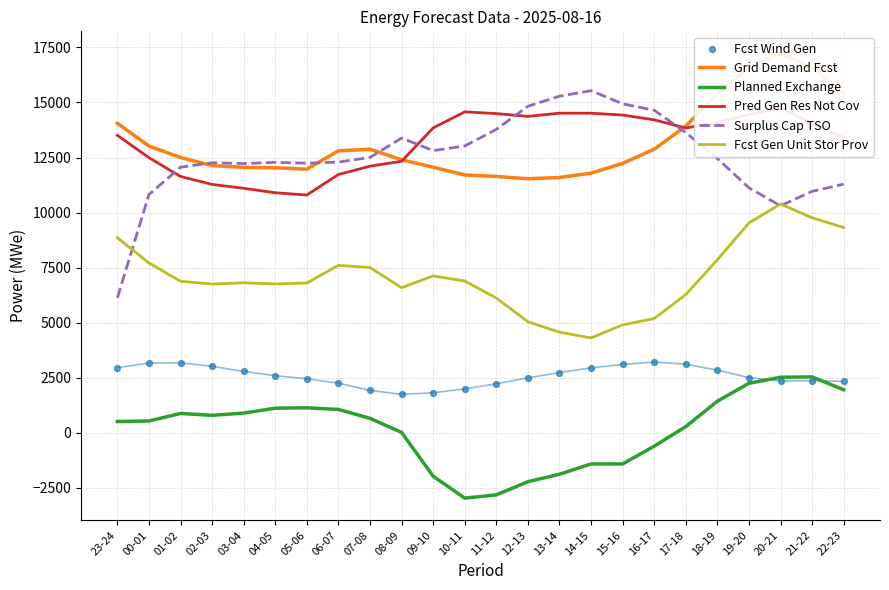

At how many categories does at least one series exceed 3823?

24